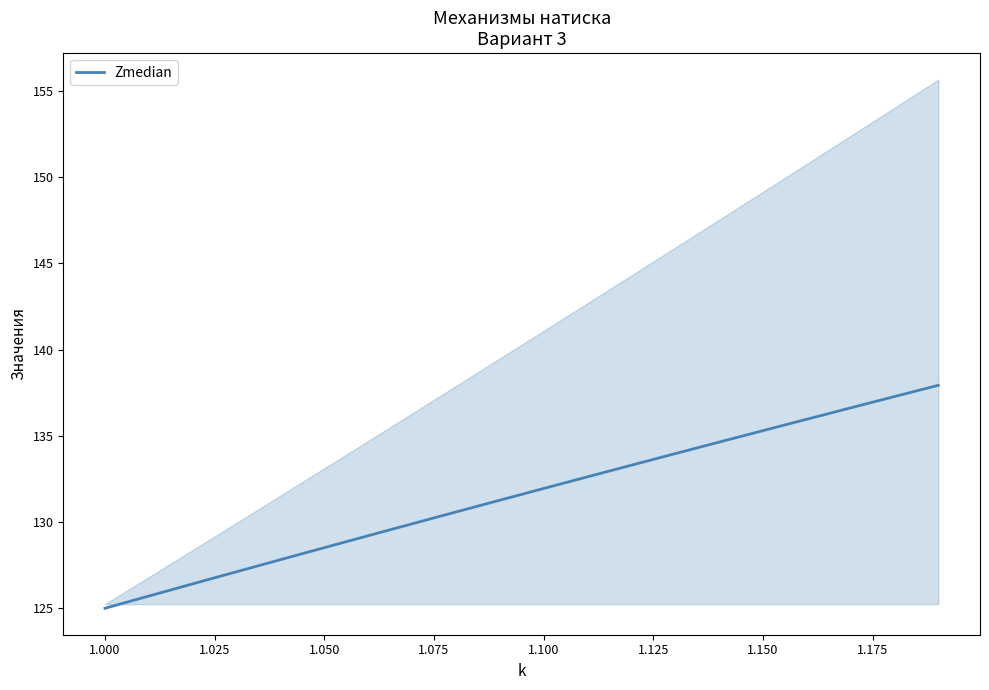

Reading right to left, list all the values displayed in this chart.

137.9	137.3	136.6	136.0	135.3	134.6	134.0	133.3	132.6	131.9	131.3	130.6	129.9	129.2	128.5	127.8	127.1	126.4	125.7	125.0